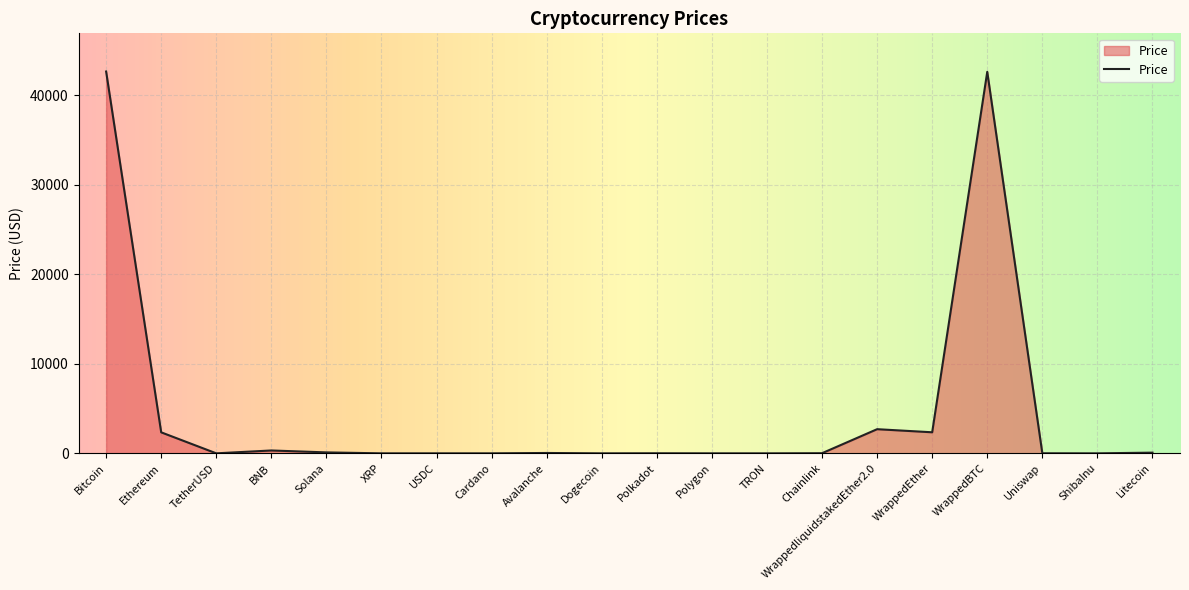

The value at Bitcoin is 20899.2. True or false?

False